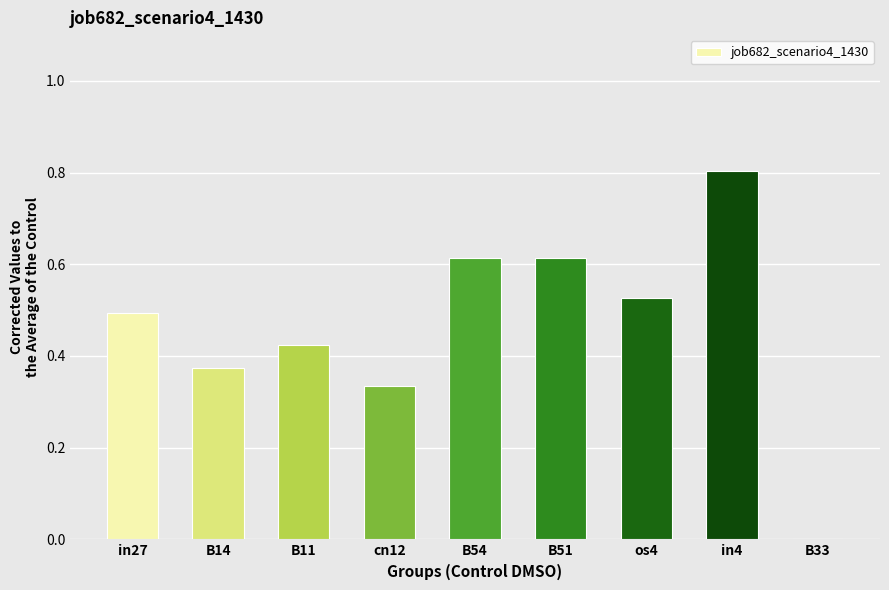

Which label corresponds to the largest value in the chart?

in4